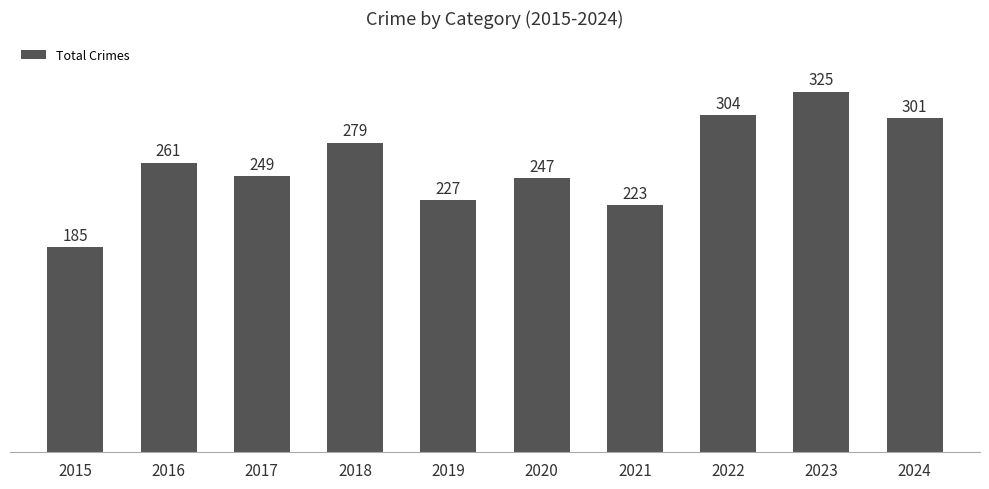

Approximately how many times larger is the value at 2021 compared to 2024?

0.7